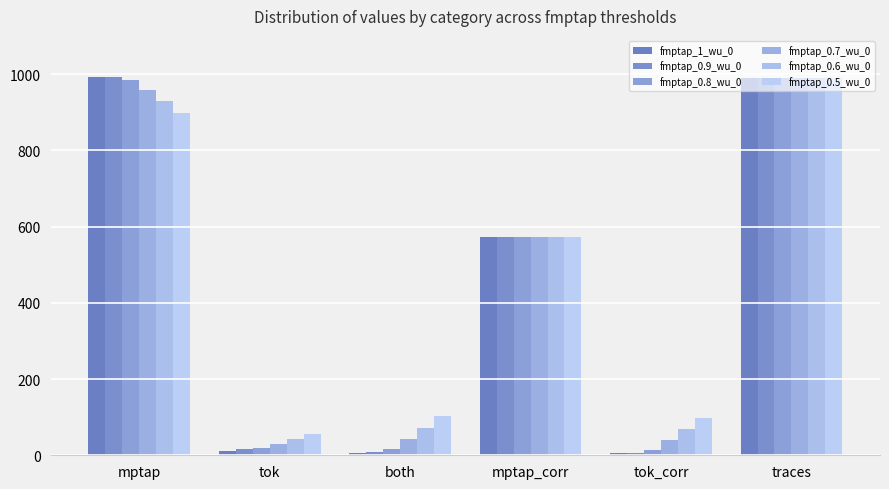

Which series changed the most between mptap and tok?

fmptap_1_wu_0